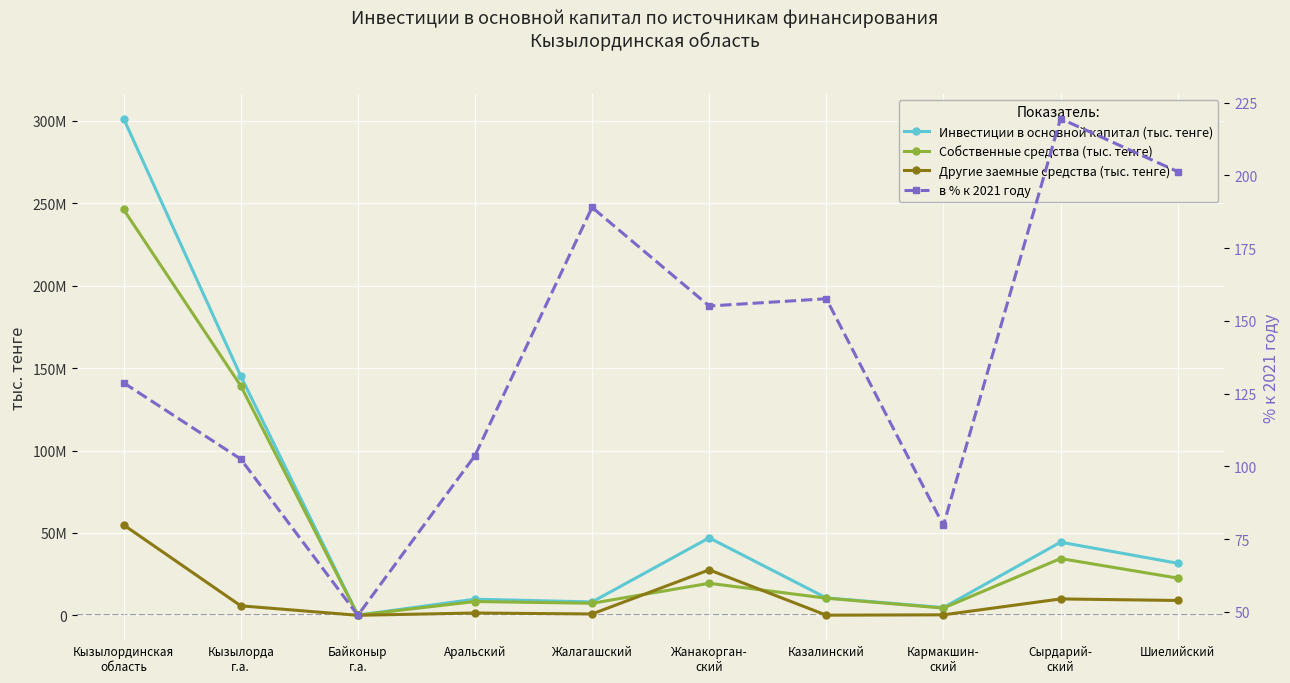

At which category is the sum across all series the highest?

Кызылординская
область